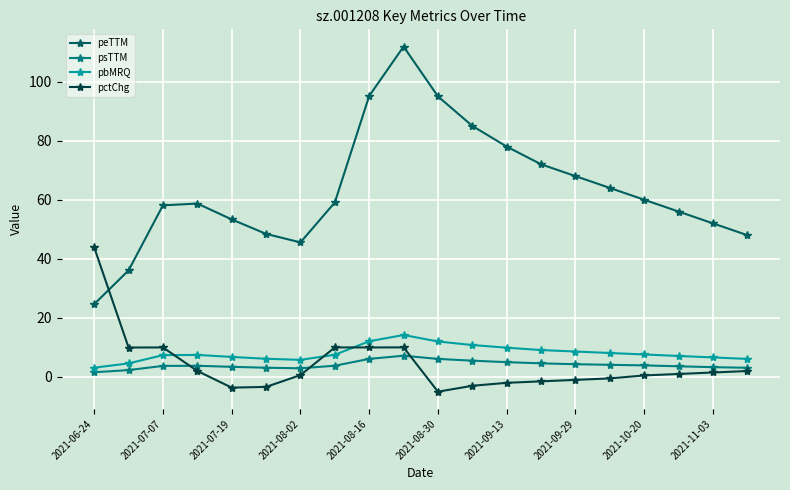

True or false: peTTM and psTTM intersect in this chart.

False